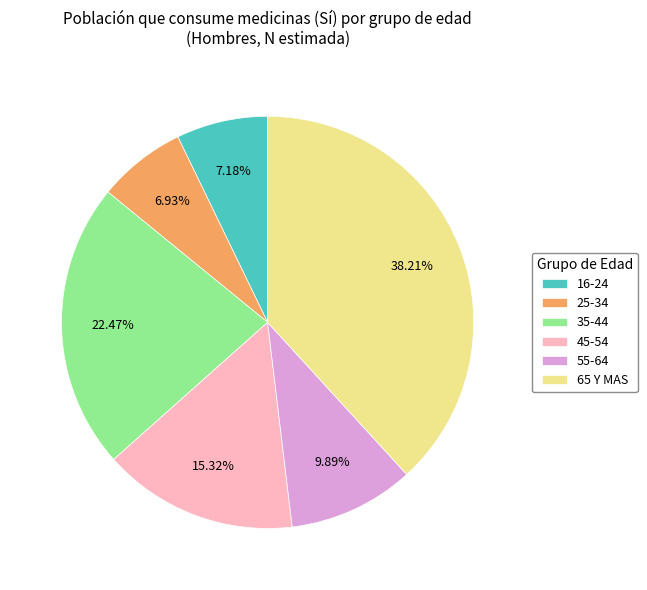

How many slices are in this pie chart?

6